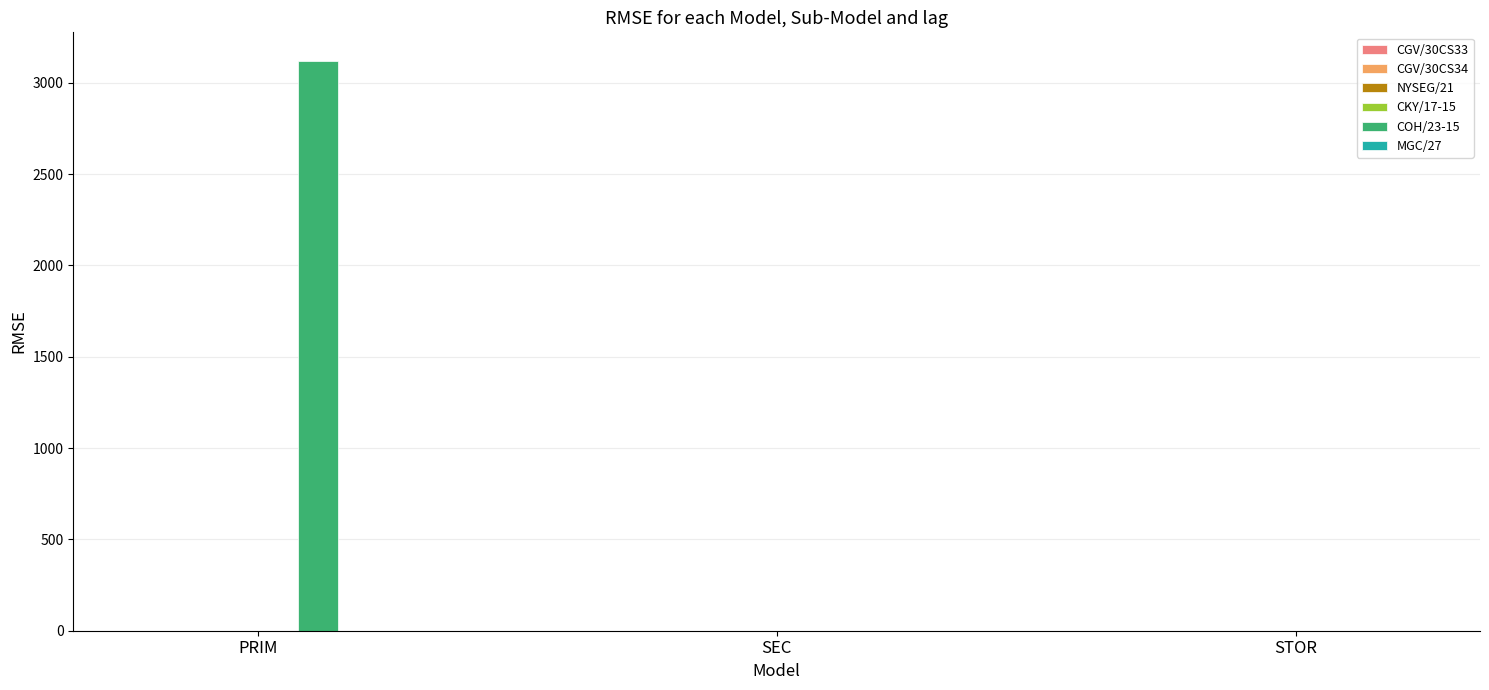

What is the sum of all values?

3120